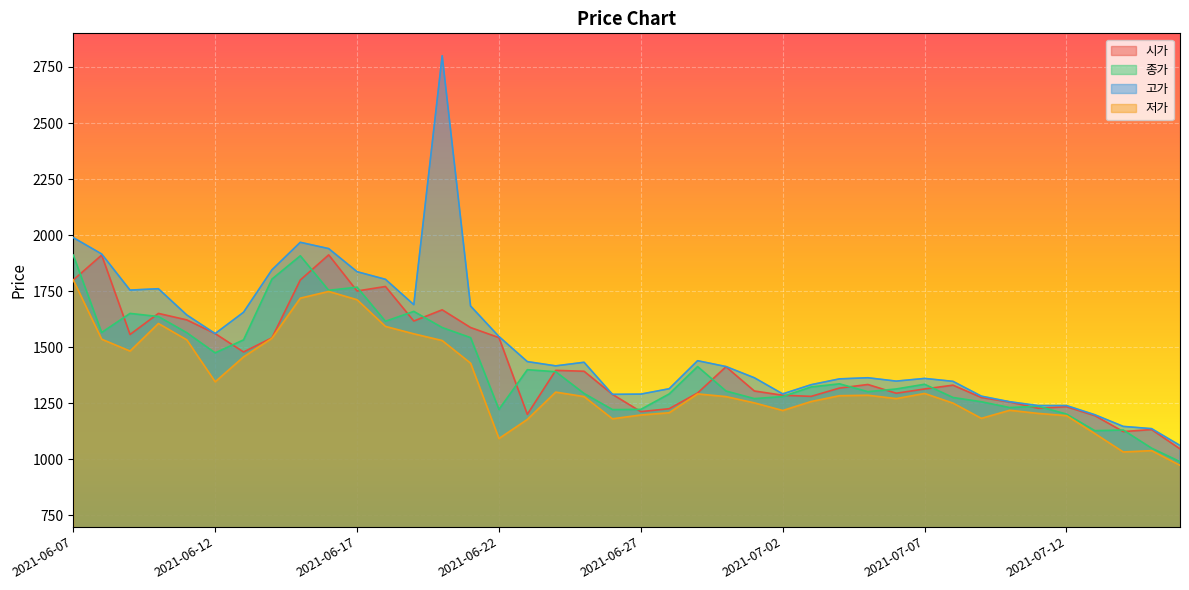

How many series are shown in this chart?

4